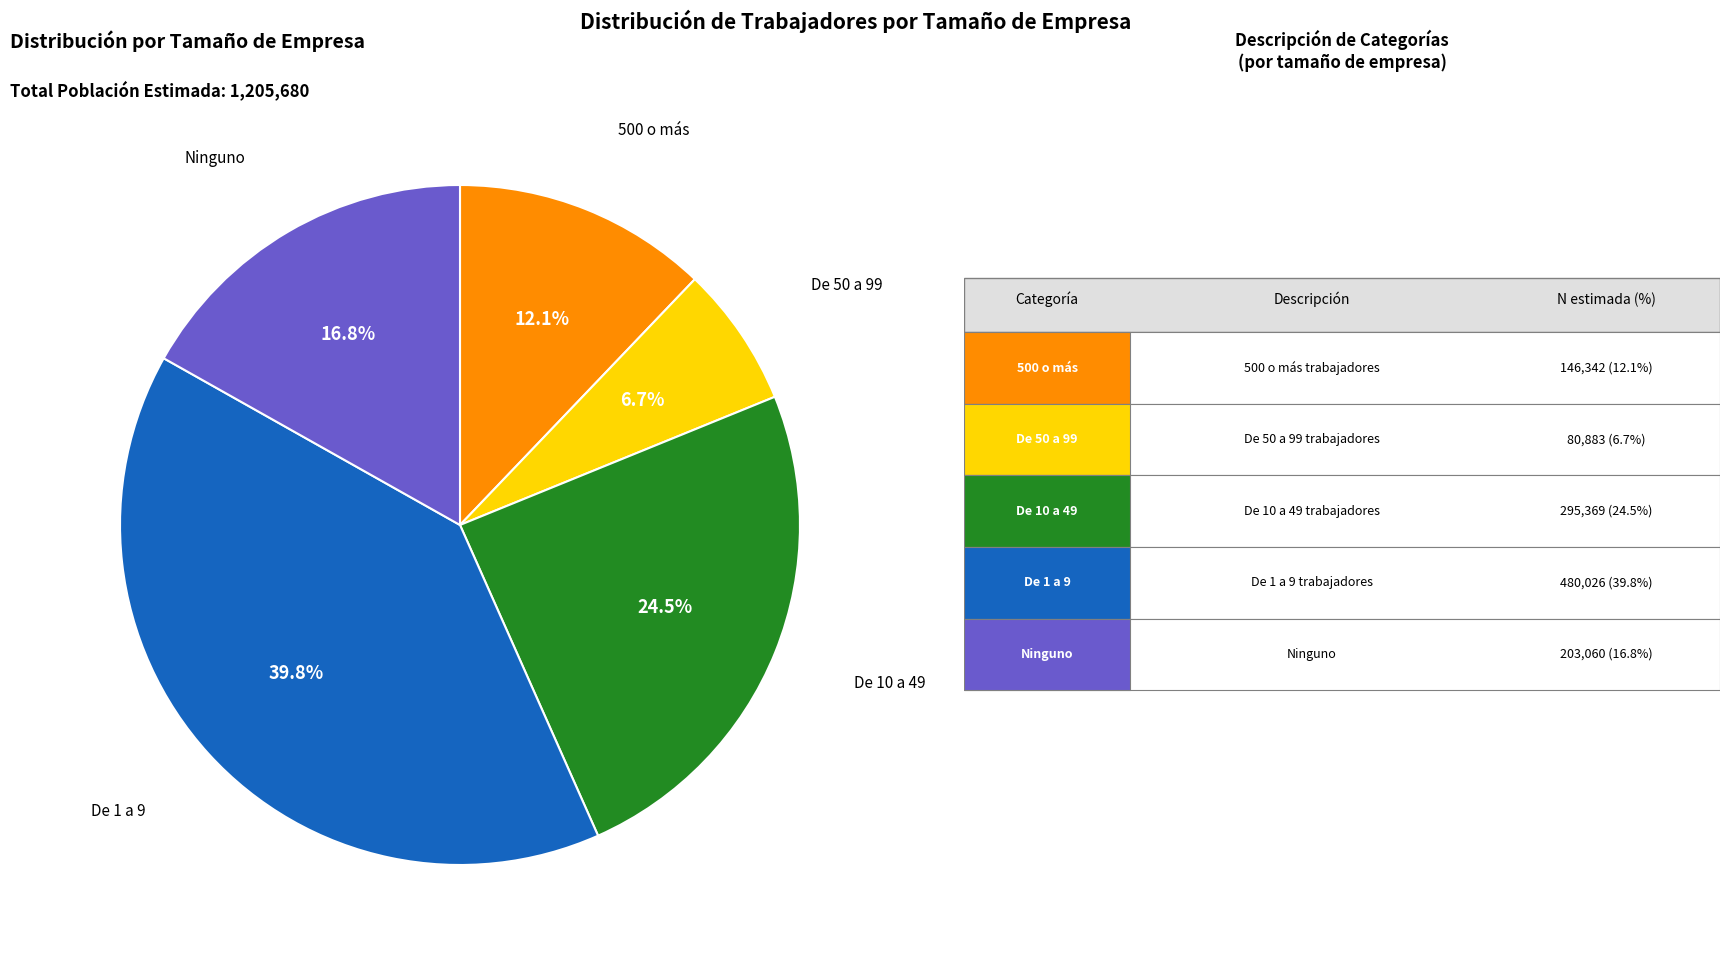

To the nearest percent, what percentage of the pie is 500 o más?

12%